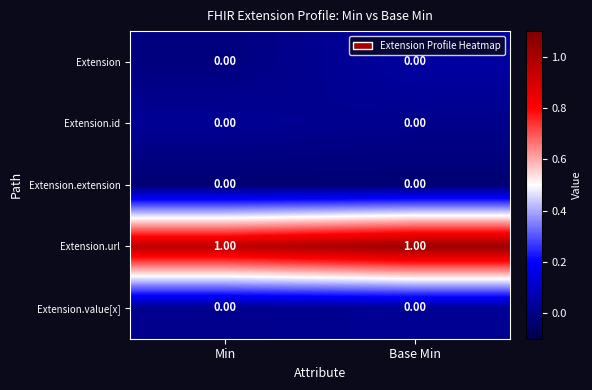

Which series has the largest total across all categories?

Extension.url